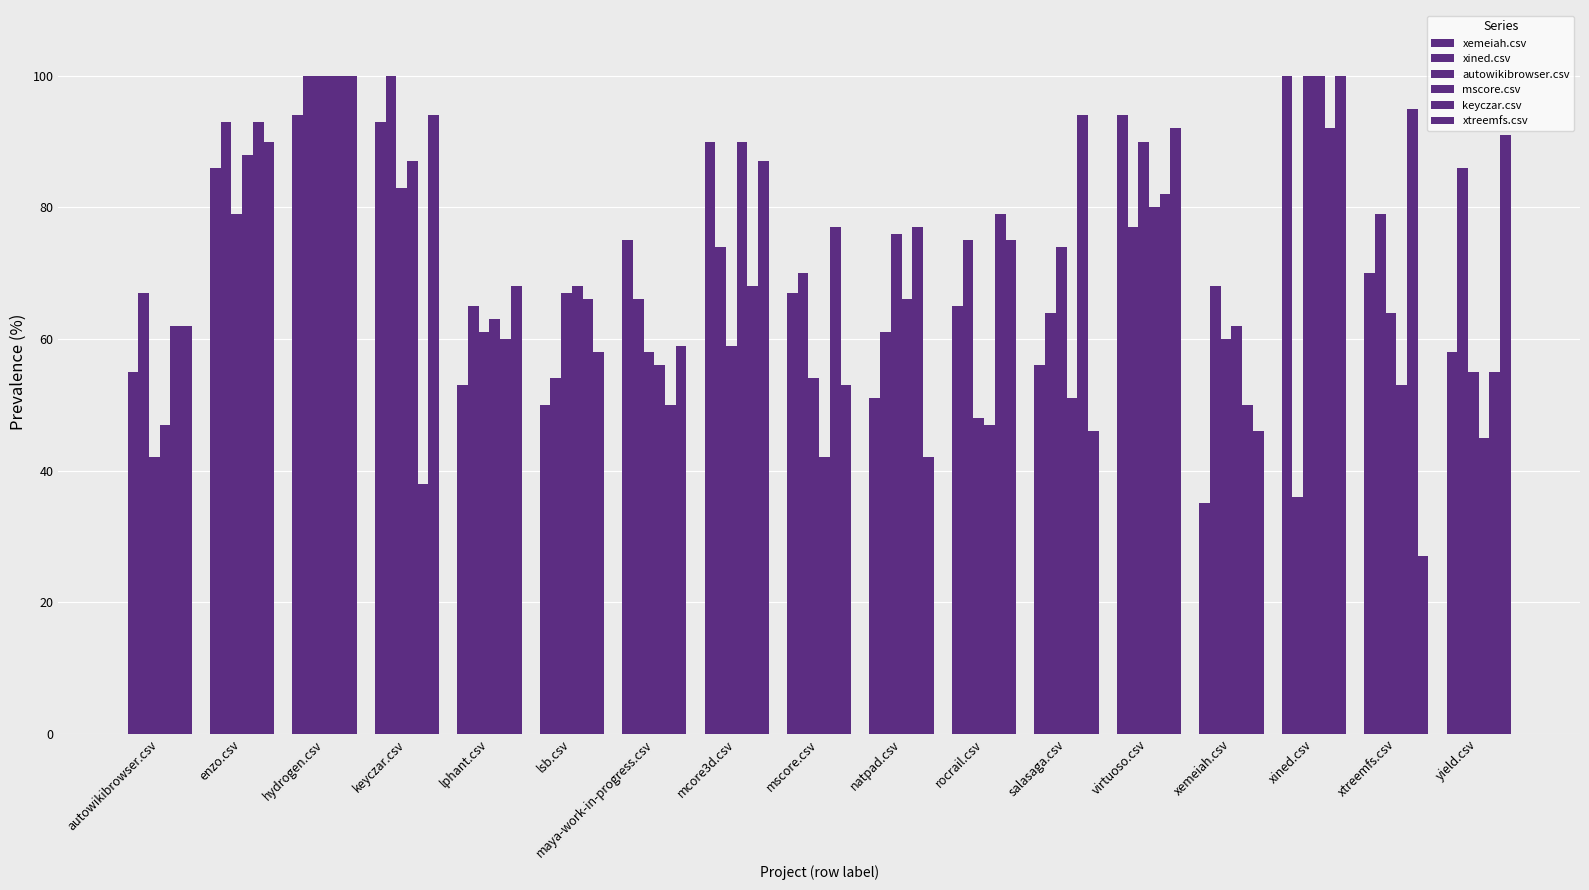

How many distinct data groups are displayed?

6